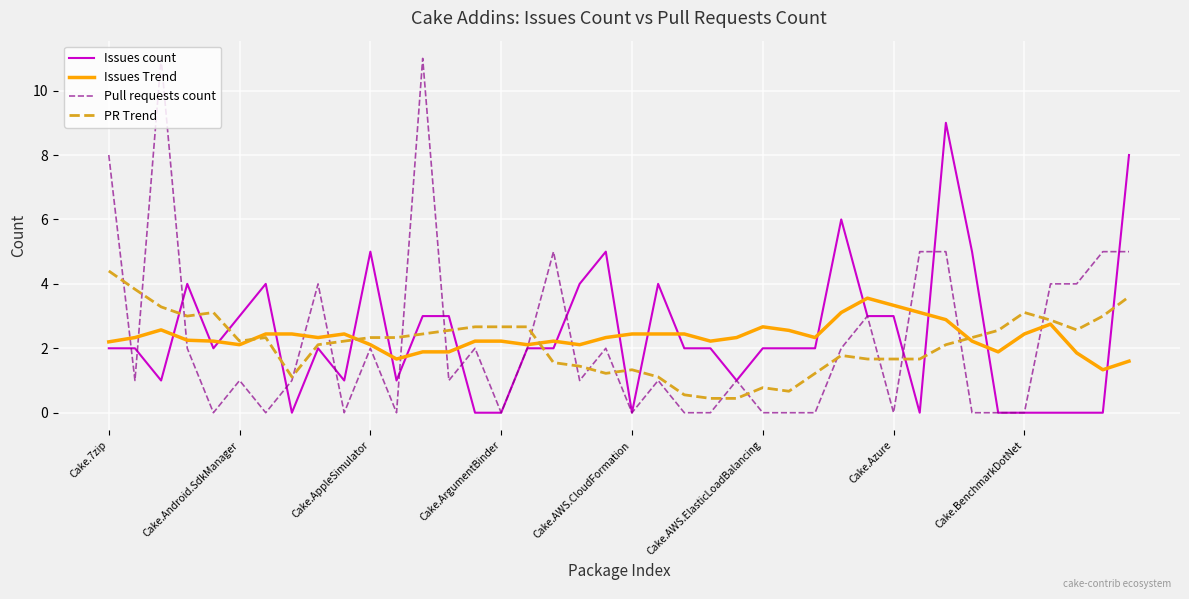

What is the difference between the maximum and second lowest values in the PR Trend series?

4.0